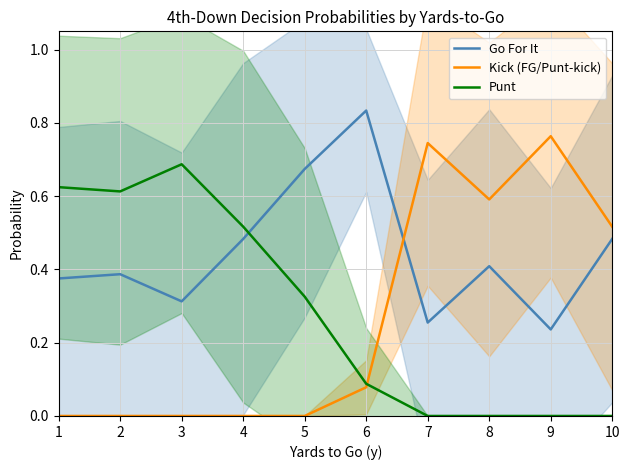

Reading left to right, extract all data points from this chart.

Go For It: 0.4	0.4	0.3	0.5	0.7	0.8	0.3	0.4	0.2	0.5
Kick (FG/Punt-kick): 0.0	0.0	0.0	0.0	0.0	0.1	0.7	0.6	0.8	0.5
Punt: 0.6	0.6	0.7	0.5	0.3	0.1	0.0	0.0	0.0	0.0